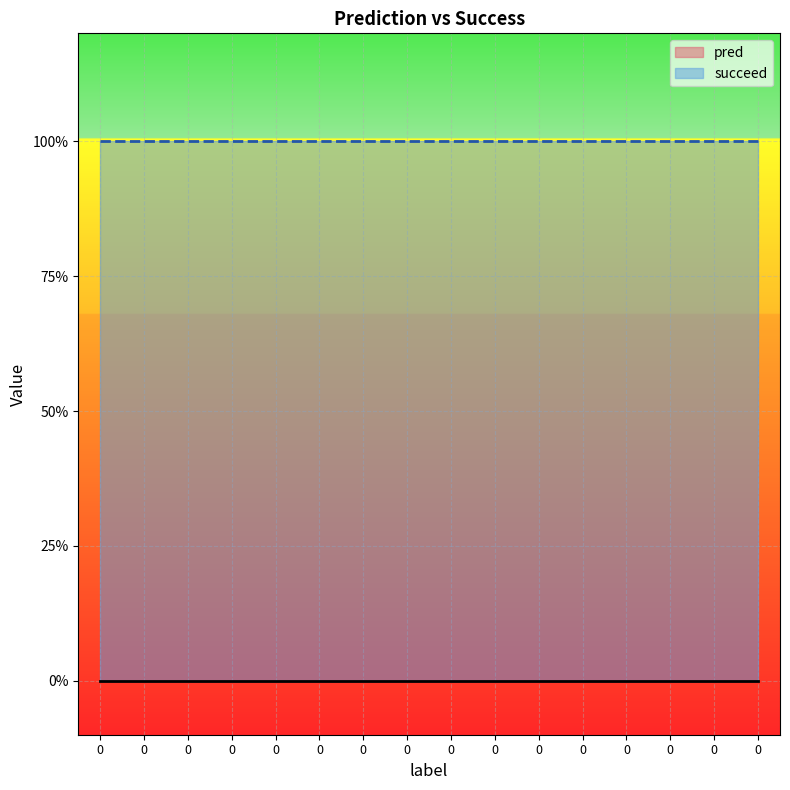

Rank the series by their average value, from lowest to highest.

pred, succeed